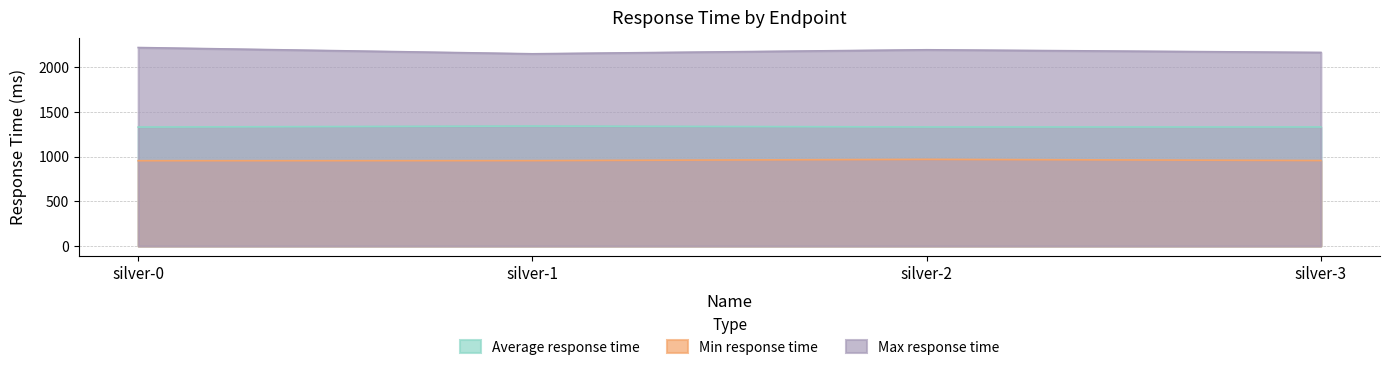

True or false: Min response time and Max response time intersect in this chart.

False